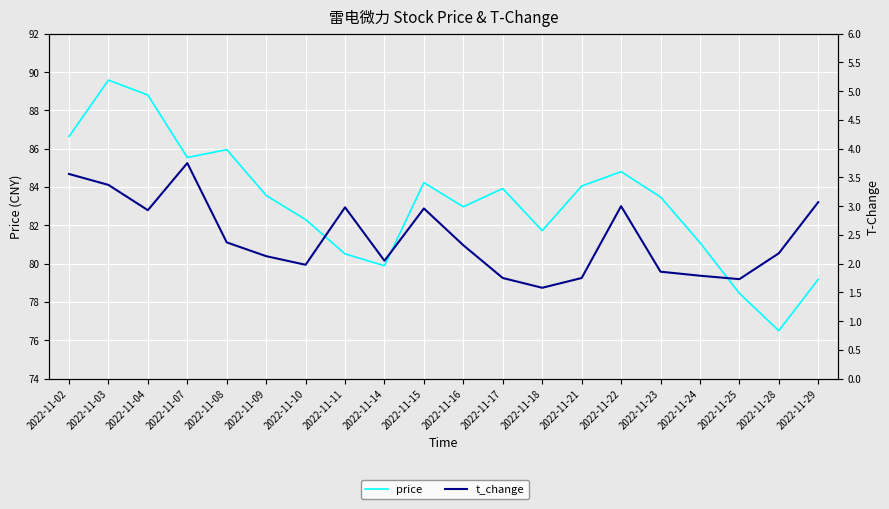

Is it true that price equals 86.6 at 2022-11-02?

True